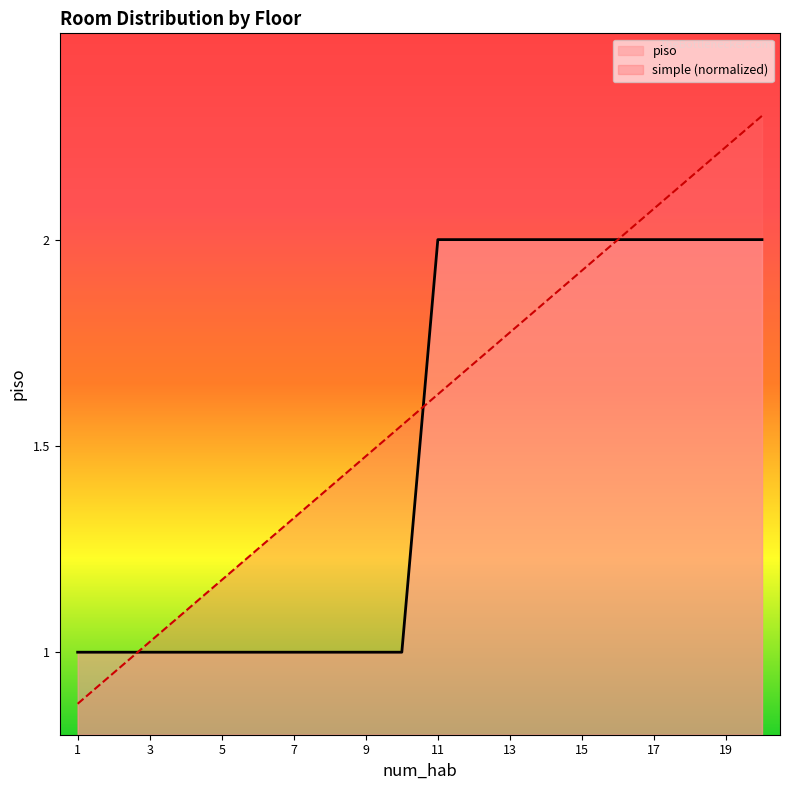

True or false: piso has more than 2 interior local peaks.

False